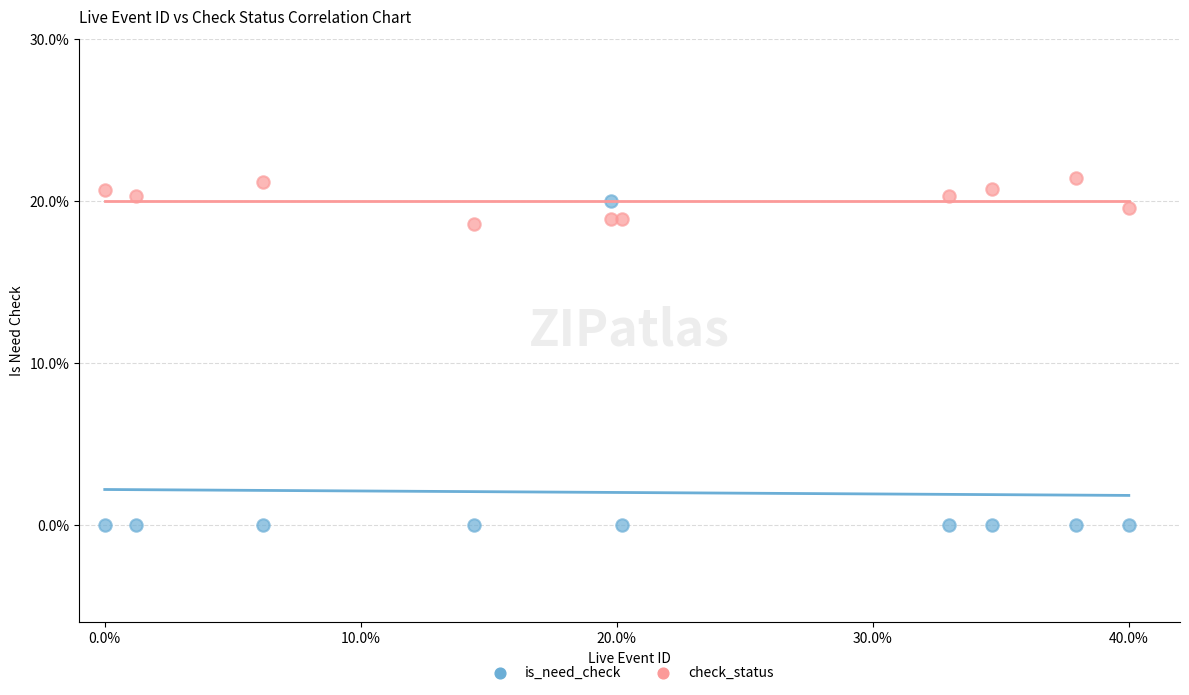

What are all the series names shown in the legend?

is_need_check, check_status